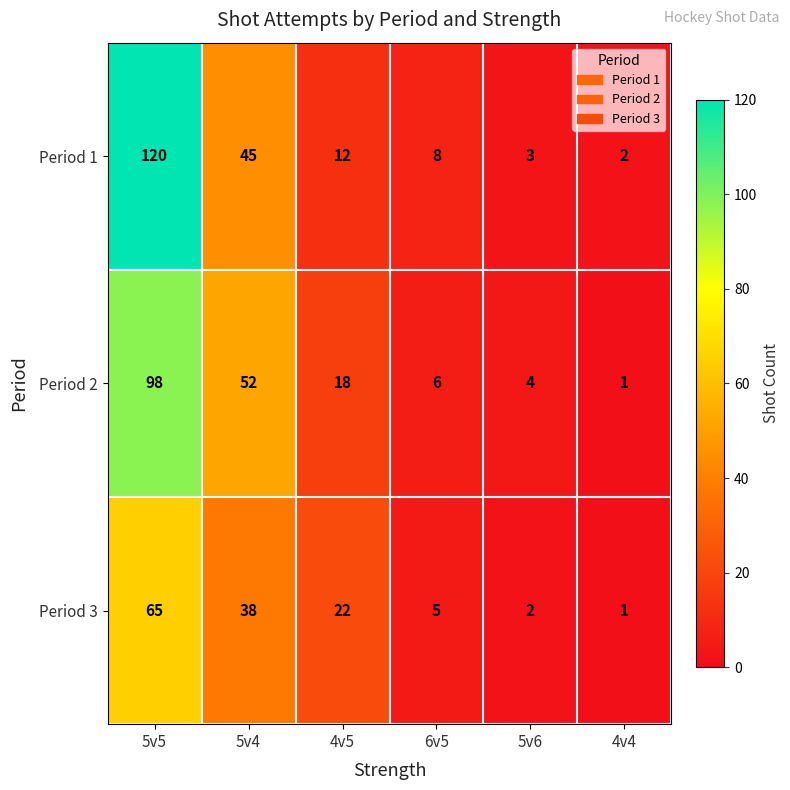

List the series in order of their peak value, lowest first.

Period 3, Period 2, Period 1